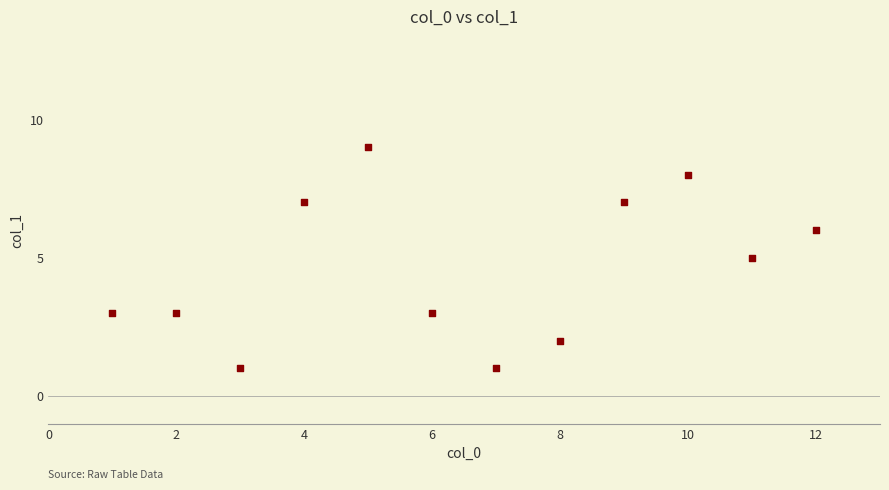

What is the range of X values (max minus min)?

11